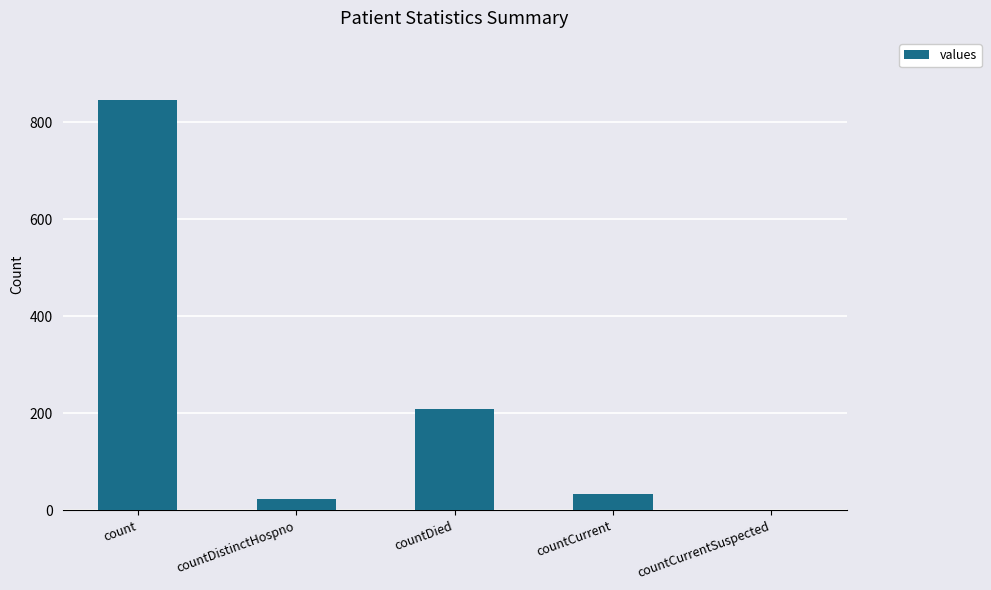

What is the difference between the values at count and countDied?

637